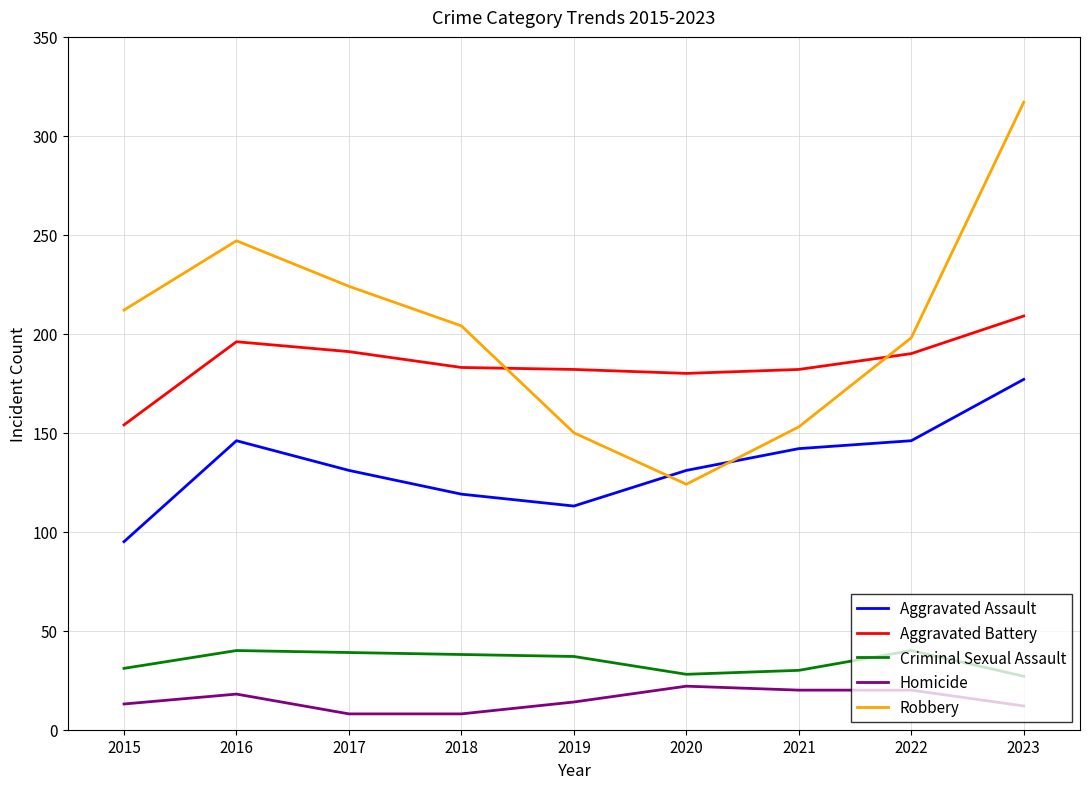

What is the minimum value for Criminal Sexual Assault?

27